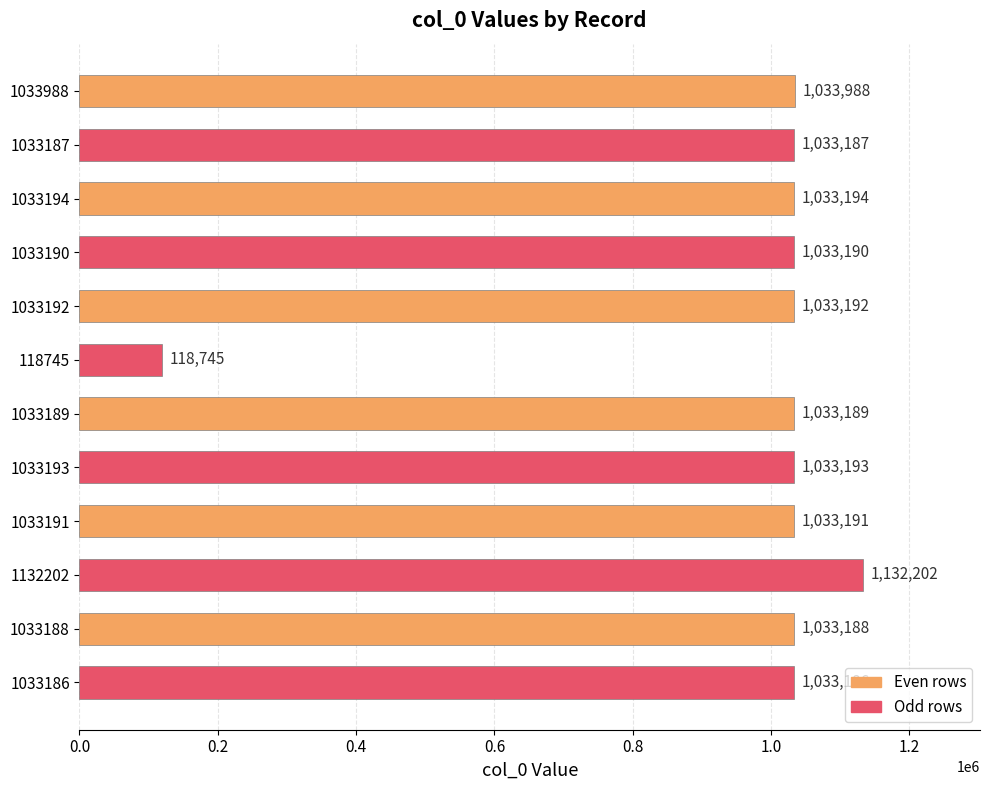

The chart shows a value of 1632154 at 1033188. True or false?

False